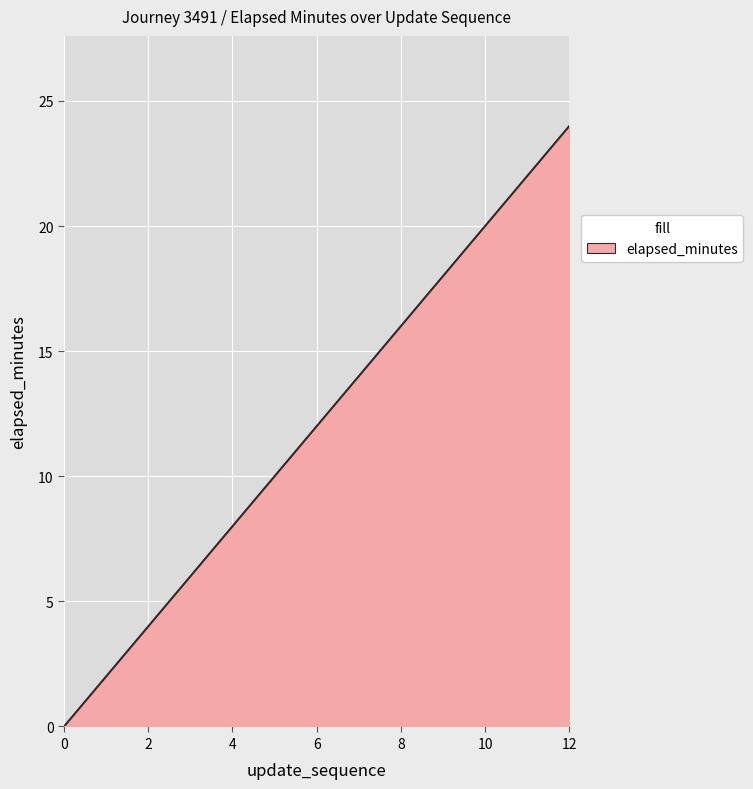

What is the greatest value displayed?

24